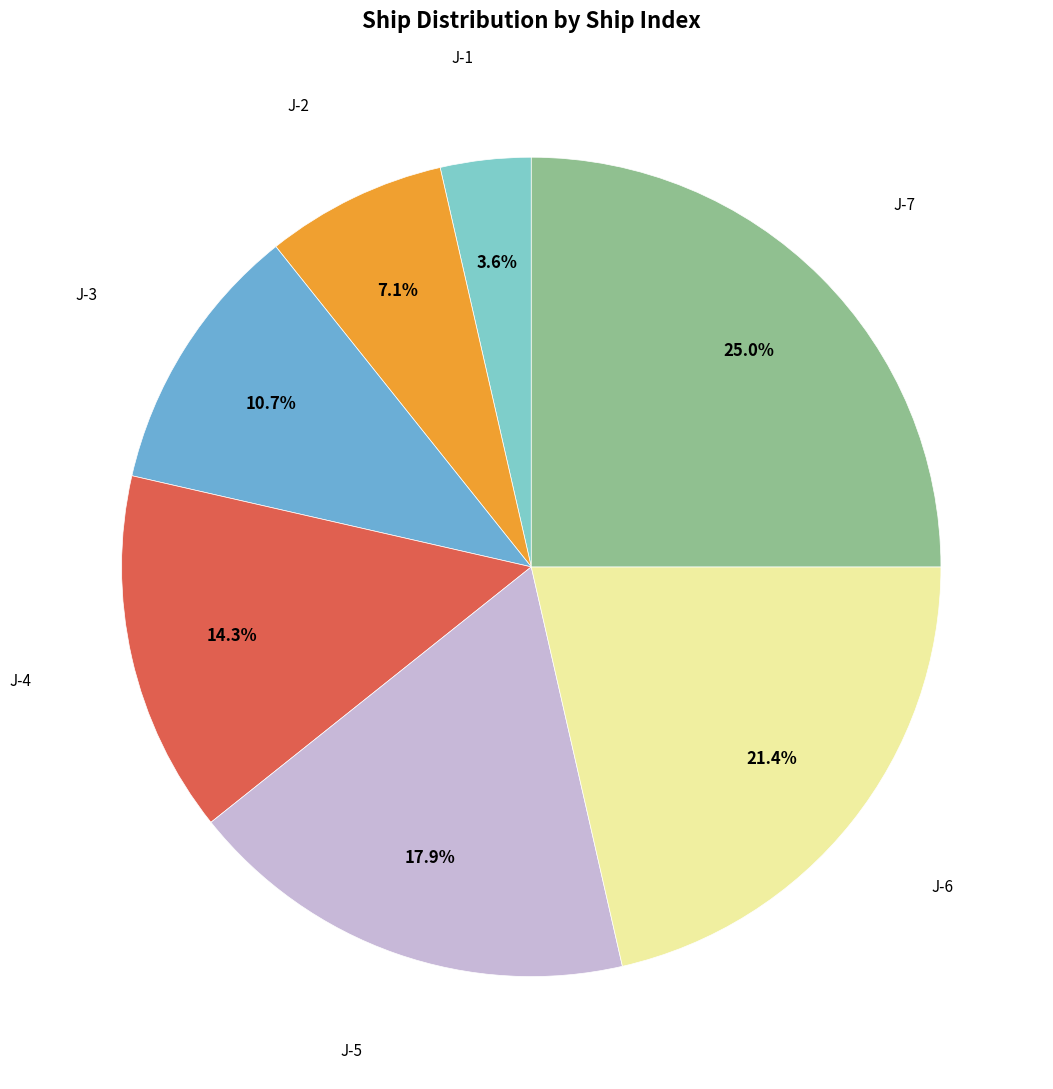

Is there a majority slice in this chart?

No